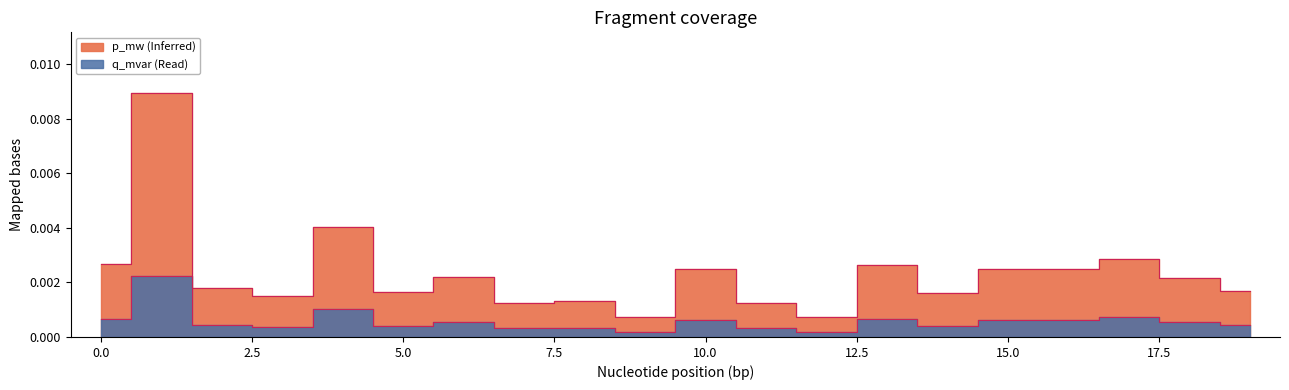

Is it true that p_mw equals 0.0 at 7?

True